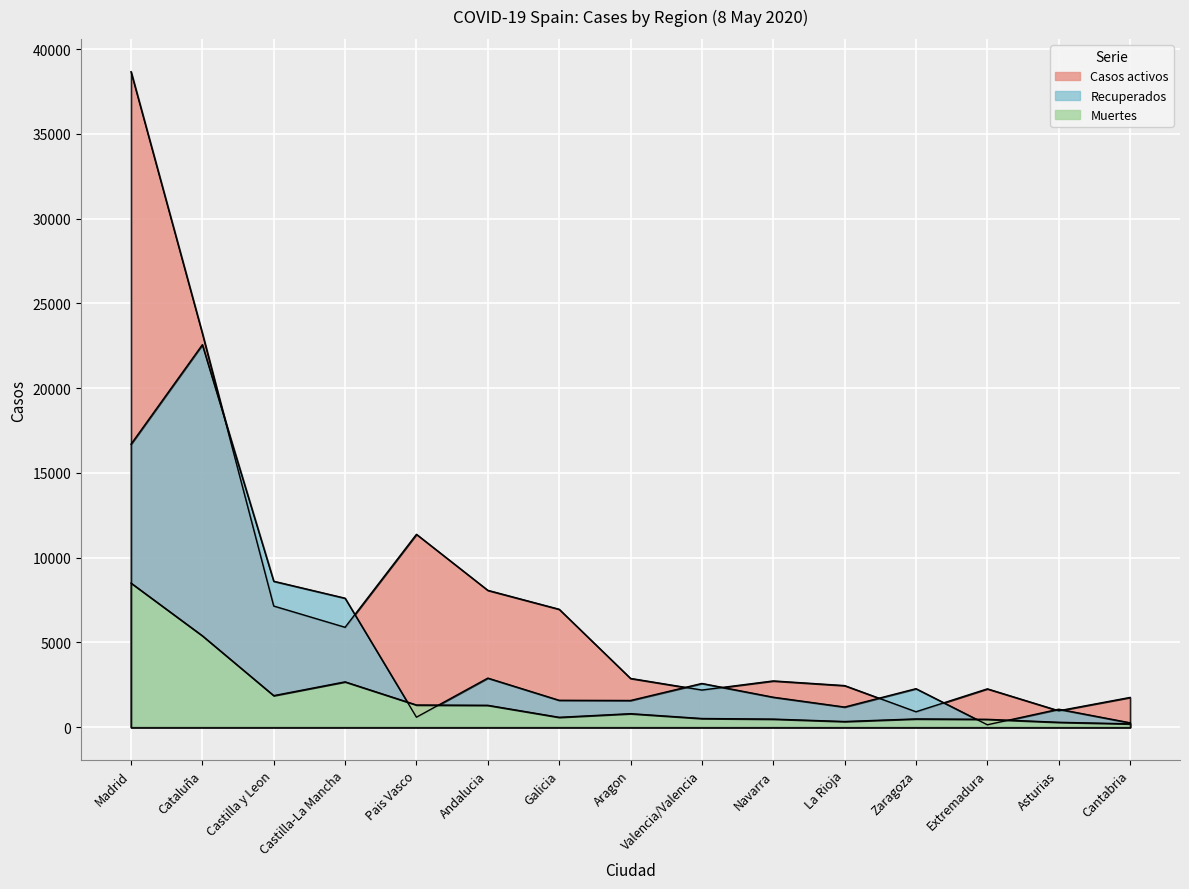

True or false: Recuperados has more than 0 interior local peaks.

True